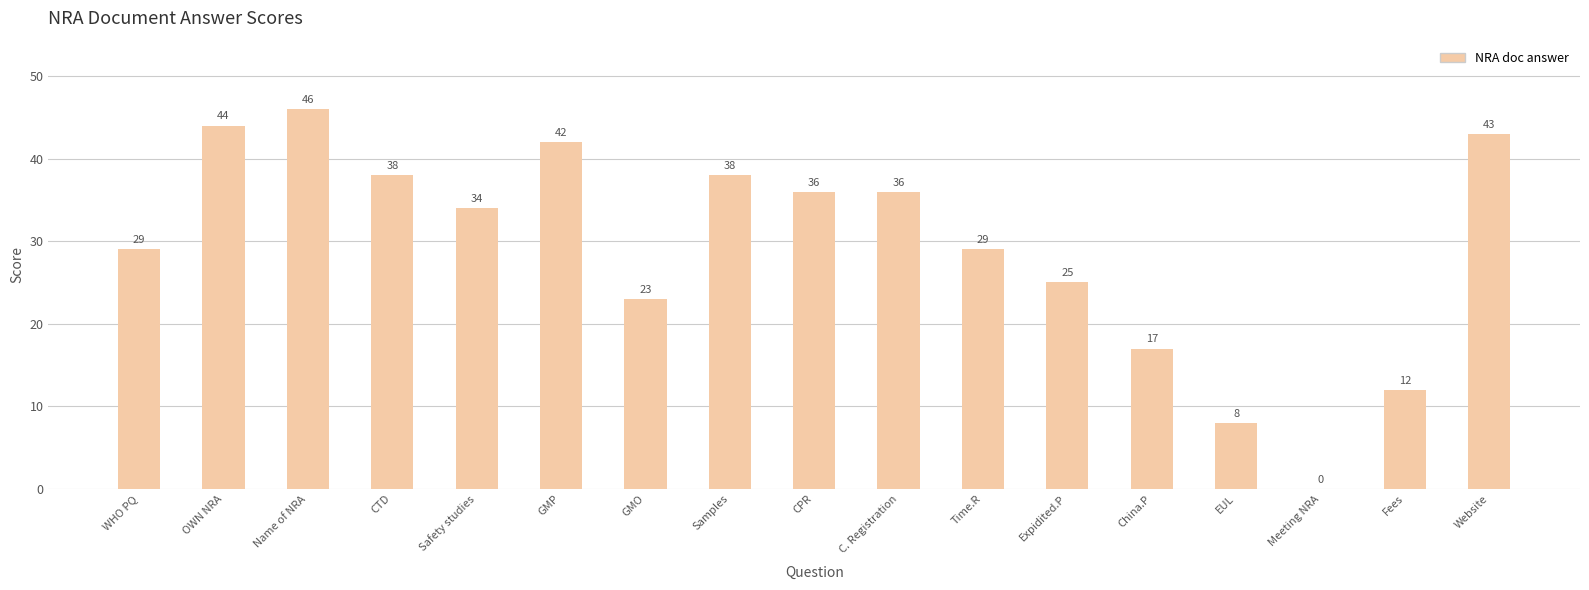

Does the chart contain stacked bars?

No